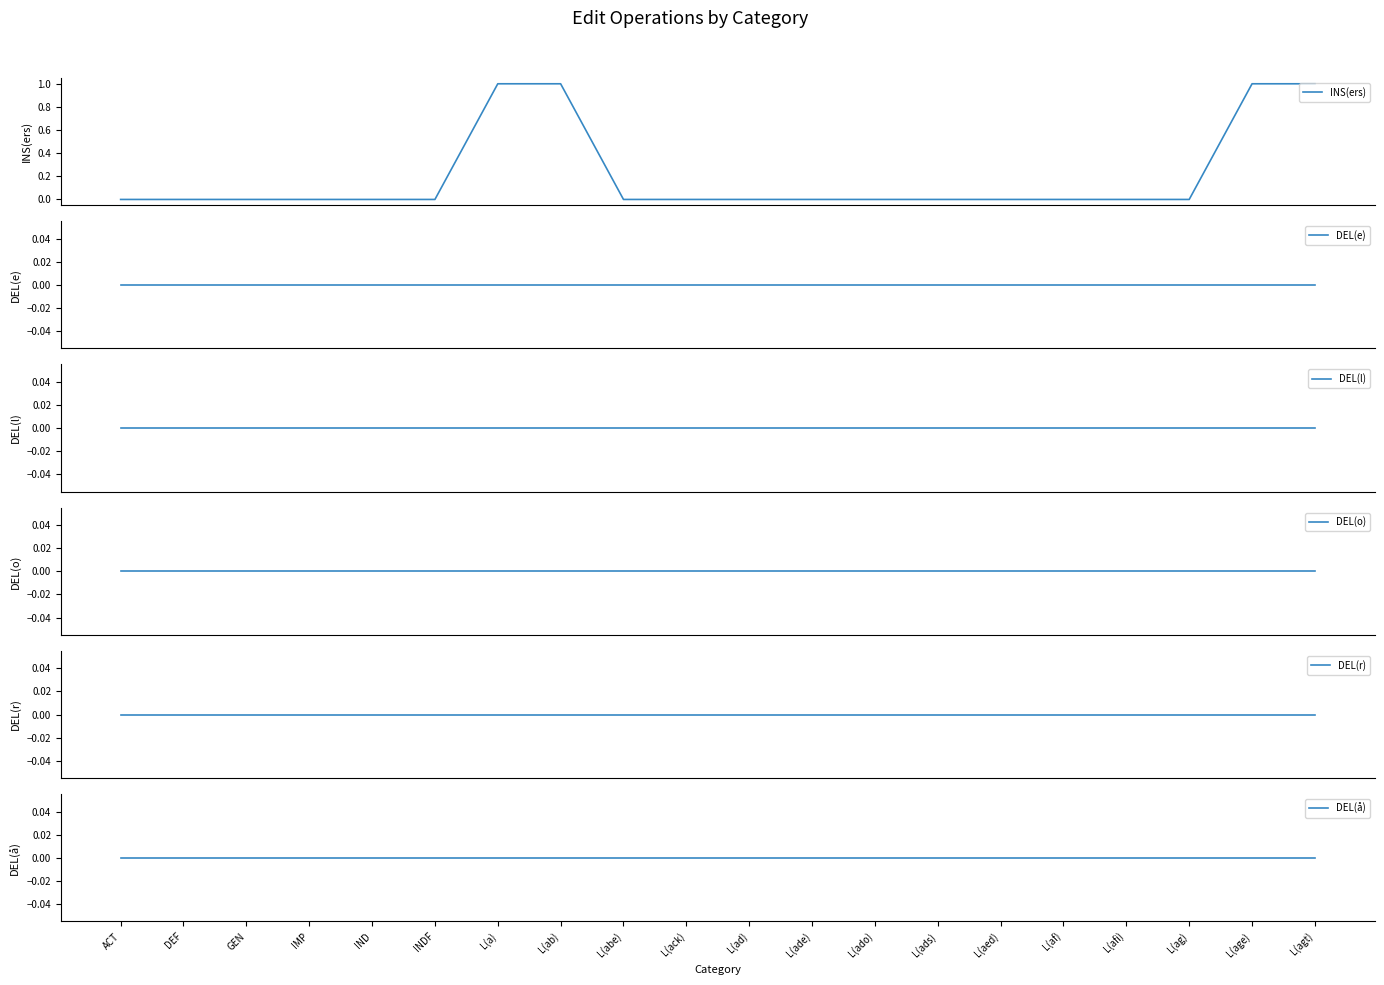

Is this an area chart (filled region under the line)?

No